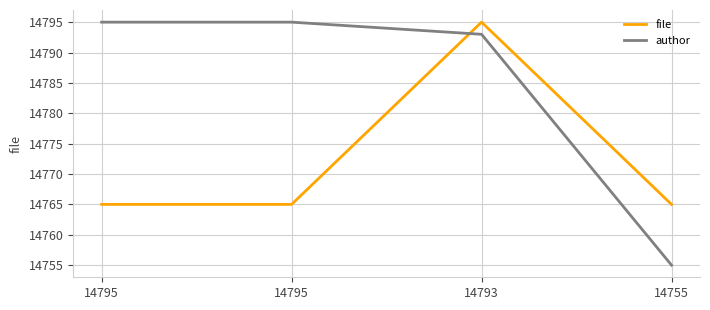

What are all the series names shown in the legend?

file, author